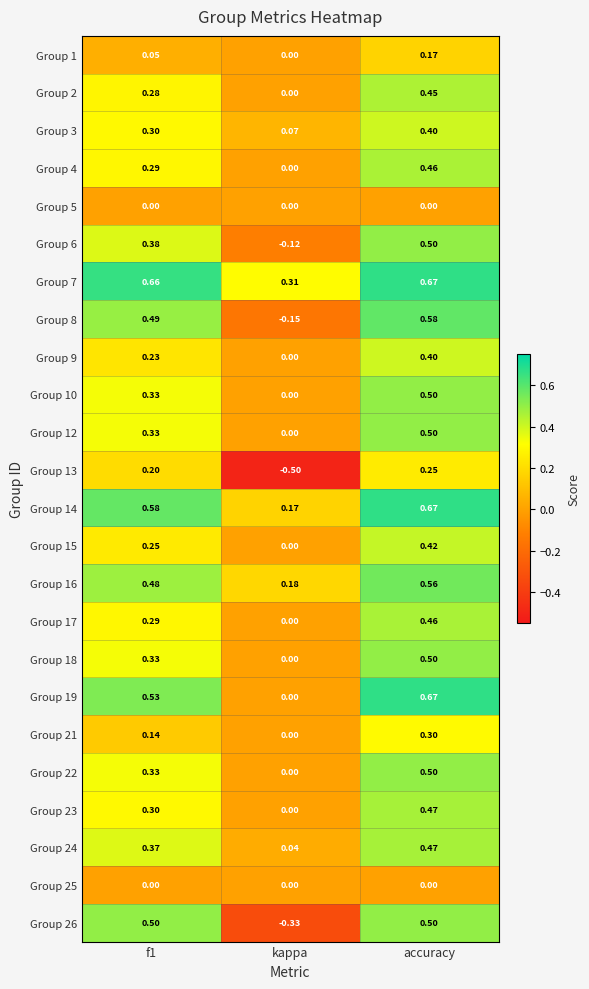

Which category has the lowest value across all series?

kappa